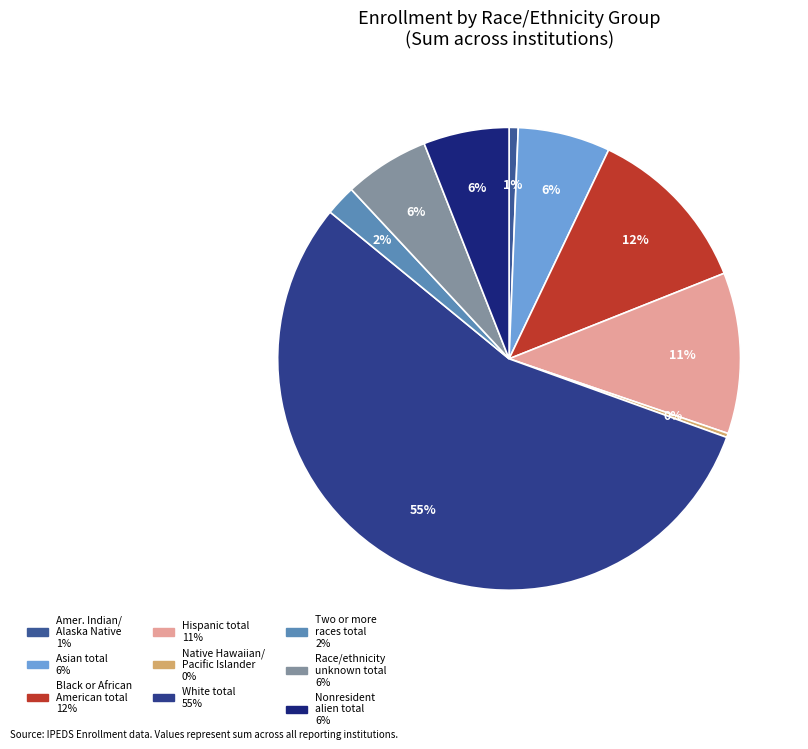

Which slice is the smallest?

Native Hawaiian or Other Pacific Islander total